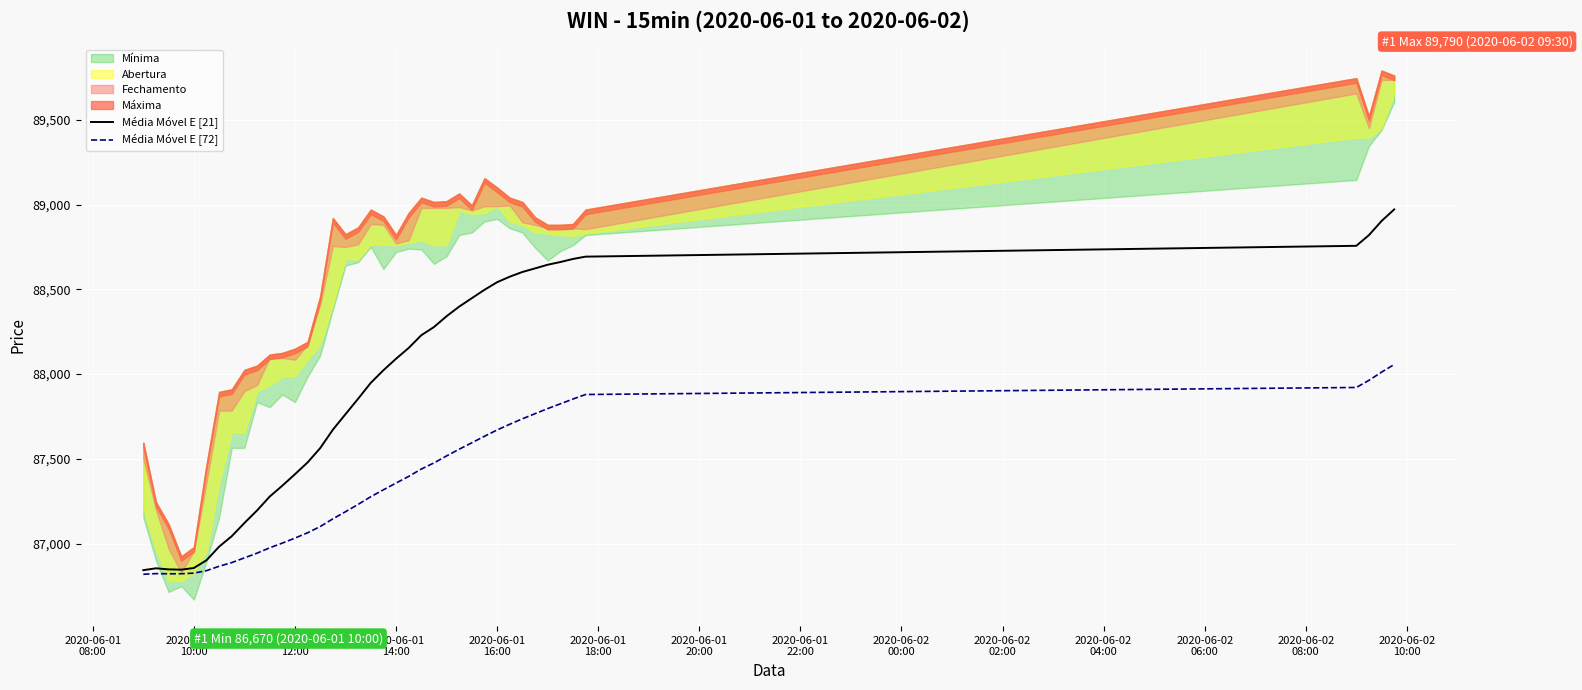

What is the minimum value for Média Móvel E [21]?

86843.9